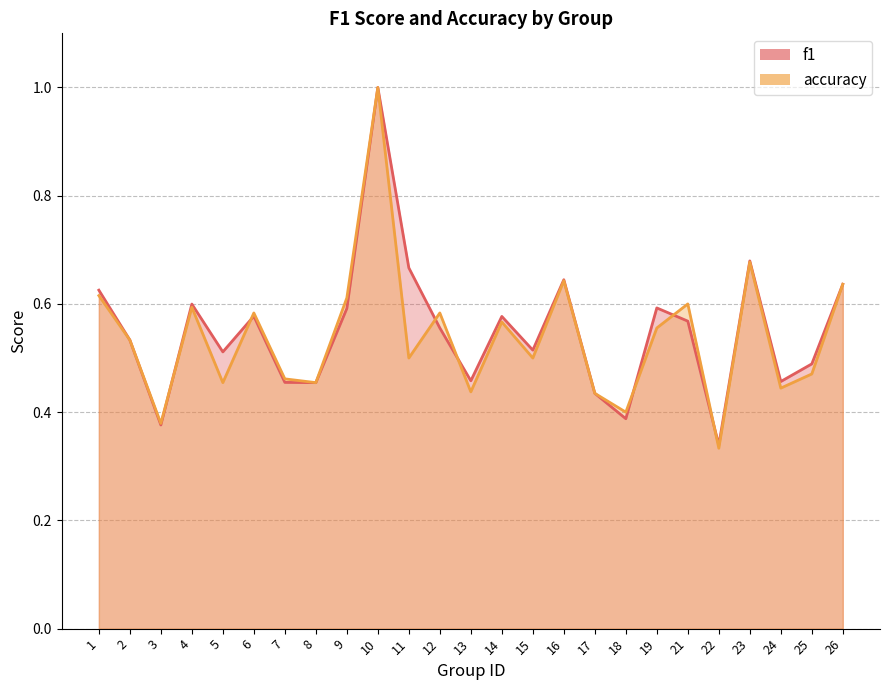

After their last crossing, which series has the higher values: accuracy or f1?

f1